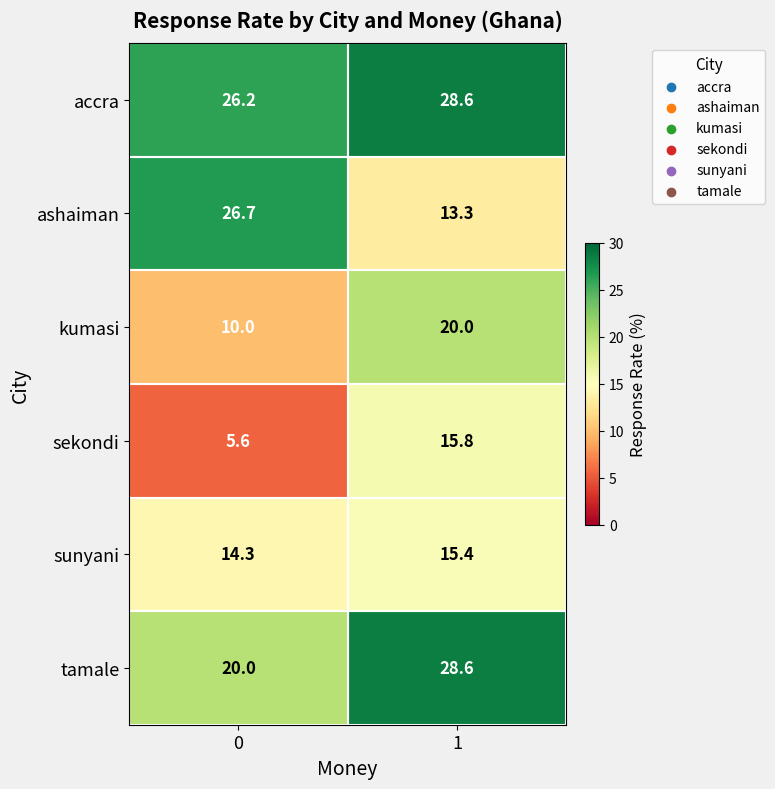

Is the value of sunyani at 0 greater than the value of sekondi at 1?

No